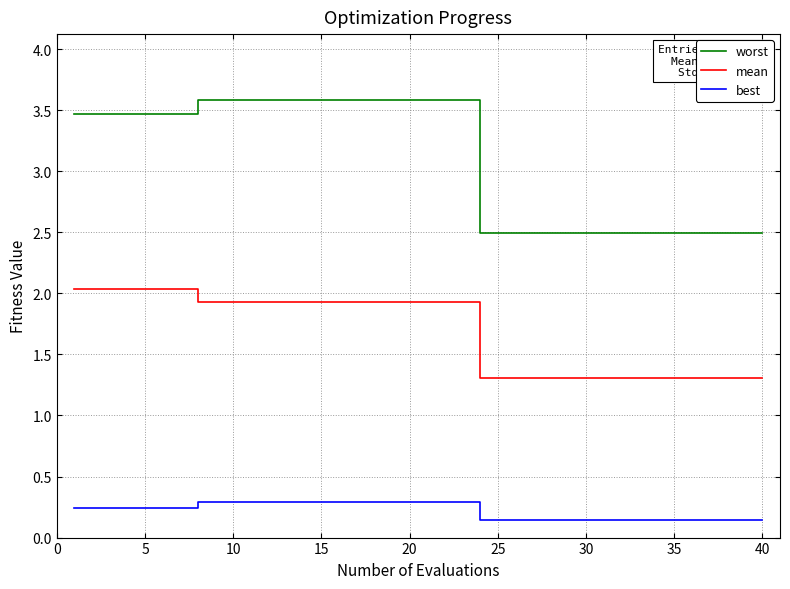

True or false: worst and mean intersect in this chart.

False